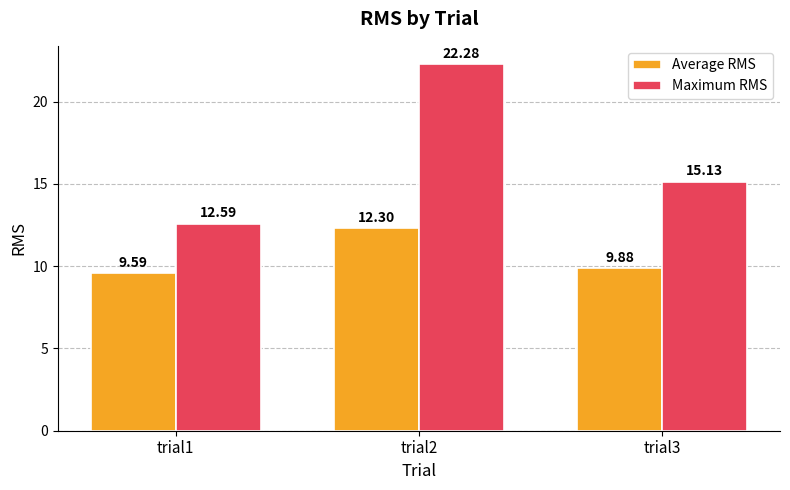

How many values in the Maximum RMS series exceed 15?

2